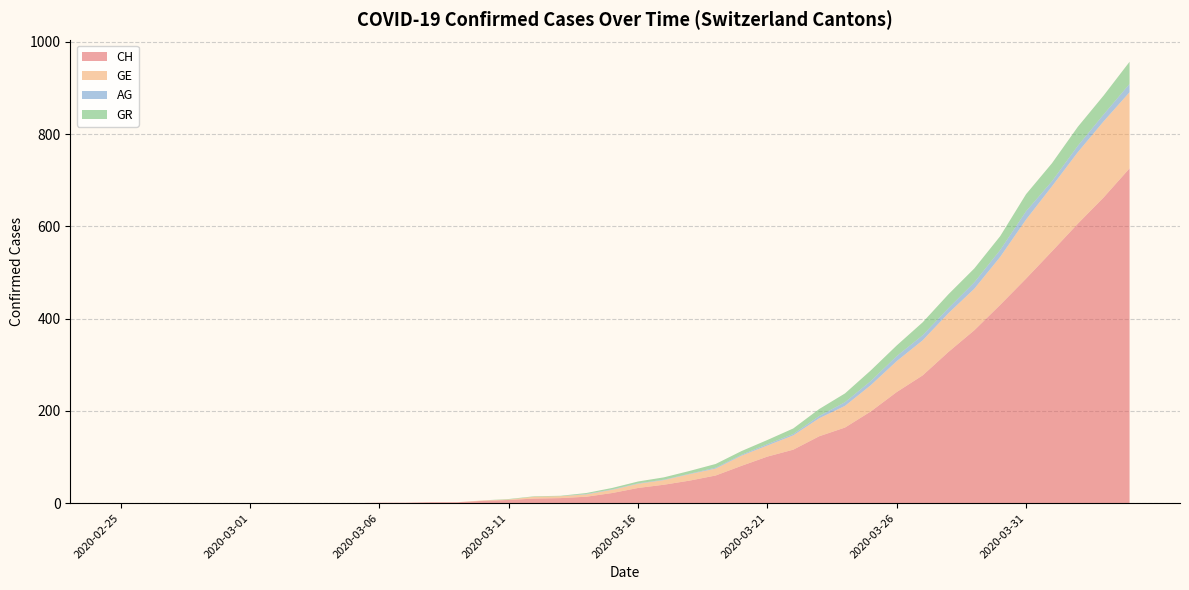

Reading left to right, extract all data points from this chart.

CH: 0	0	0	0	0	0	0	0	0	0	1	1	2	2	5	7	10	11	14	22	33	40	49	60	81	101	116	145	164	199	241	277	328	375	430	487	546	606	663	726
GE: 0	0	0	0	0	0	0	0	0	0	0	0	0	0	1	1	4	4	5	7	9	10	14	15	22	24	31	39	47	57	67	76	84	90	104	128	141	155	165	165
AG: 0	0	0	0	0	0	0	0	0	0	0	0	0	0	0	0	0	0	1	1	1	1	1	2	2	3	3	5	8	9	11	11	11	14	15	18	11	14	15	18
GR: 0	0	0	0	0	0	0	0	0	0	0	0	0	0	0	1	1	1	2	3	4	5	6	8	8	9	12	15	19	23	23	28	30	30	30	37	39	41	41	48